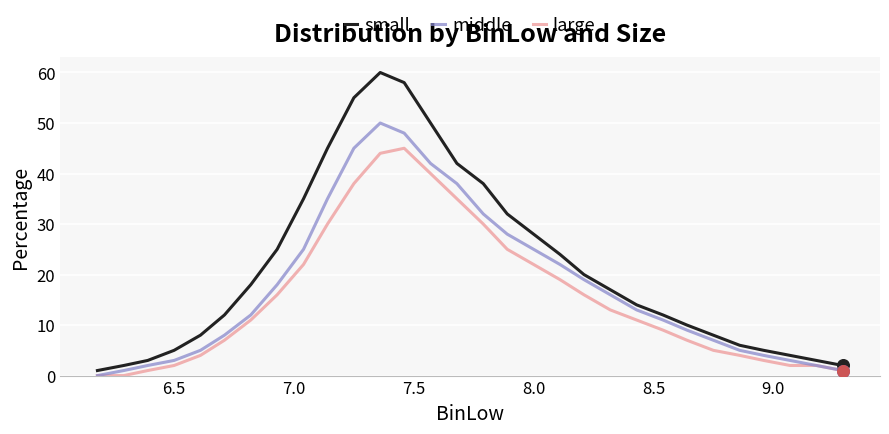

Which series has the largest range (max minus min)?

small